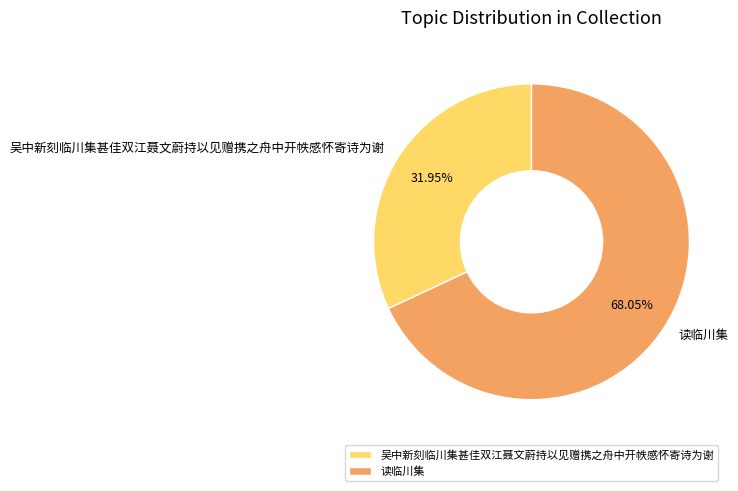

Which category accounts for the majority?

读临川集